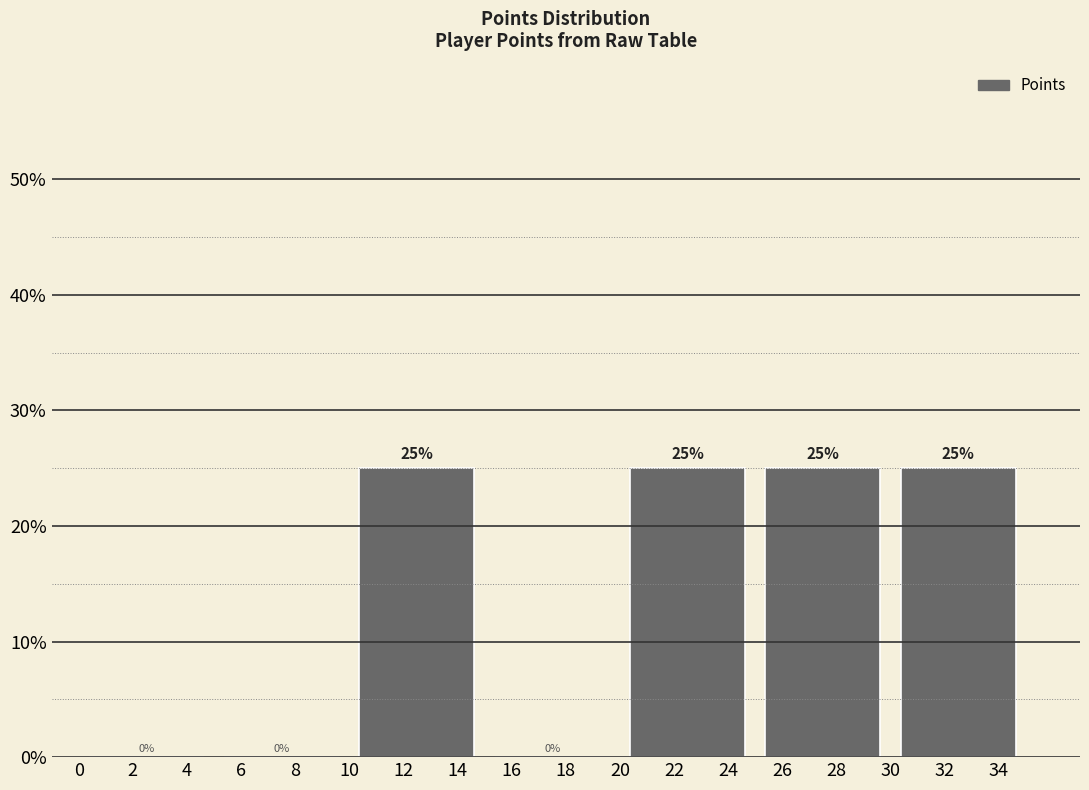

What is the height of the bar covering 30 to 35 on the x-axis?

25